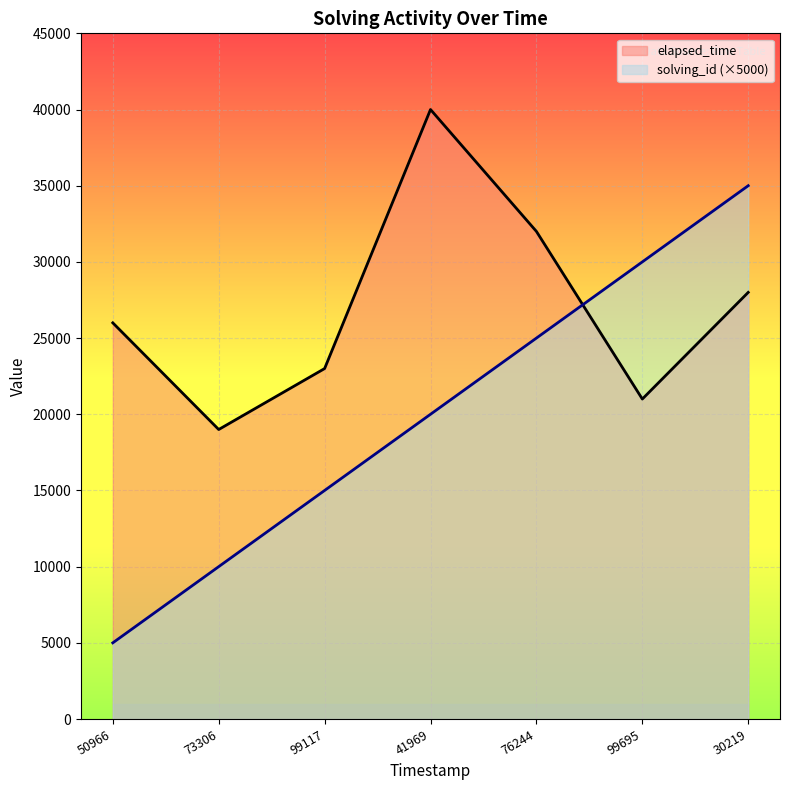

How many times do elapsed_time and solving_id cross each other?

1